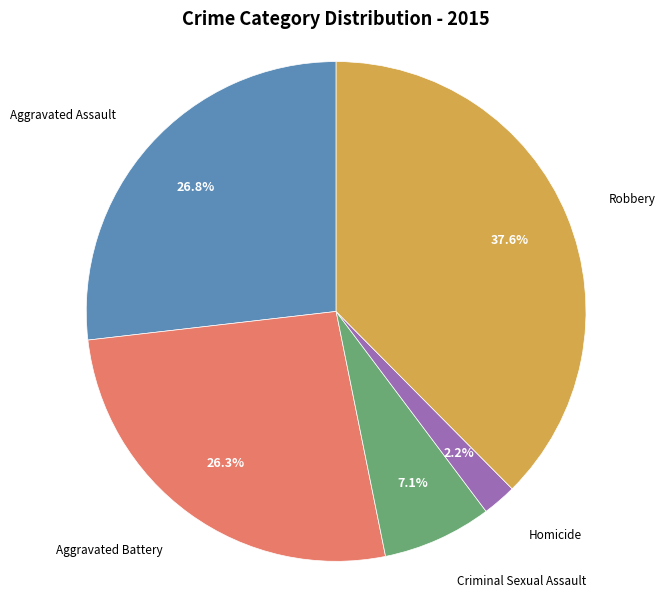

True or false: Aggravated Assault accounts for 27% of the total.

True